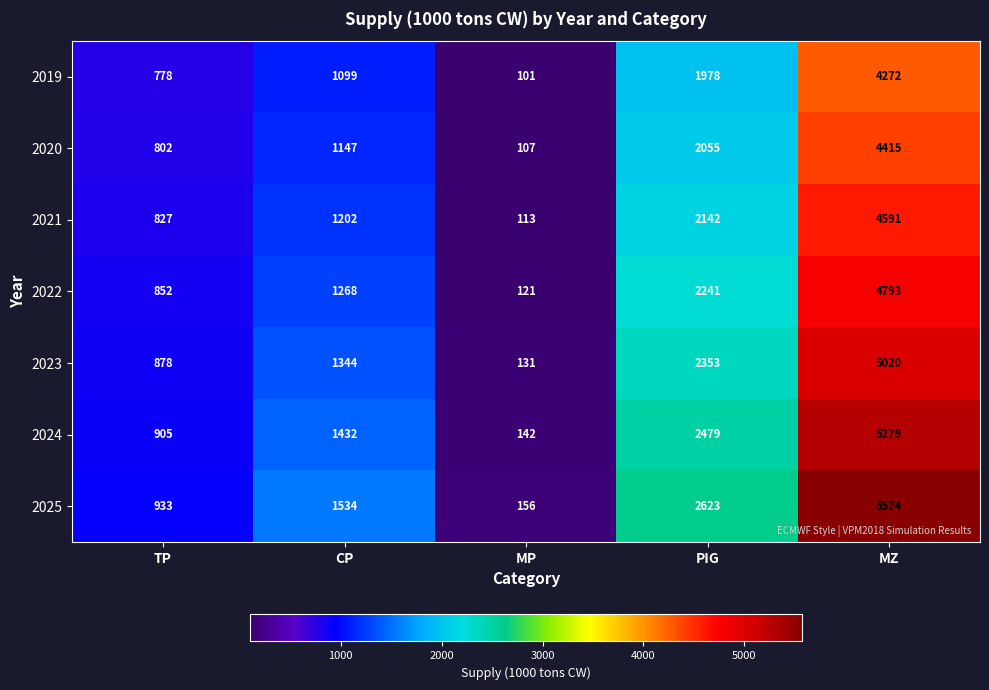

Which label corresponds to the smallest value in the chart?

MP